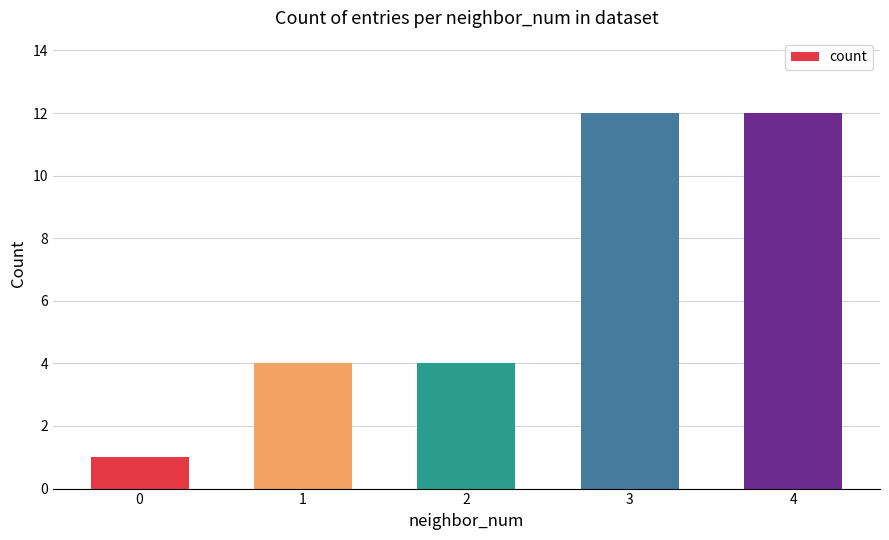

True or false: the data shows 7 at 3.

False